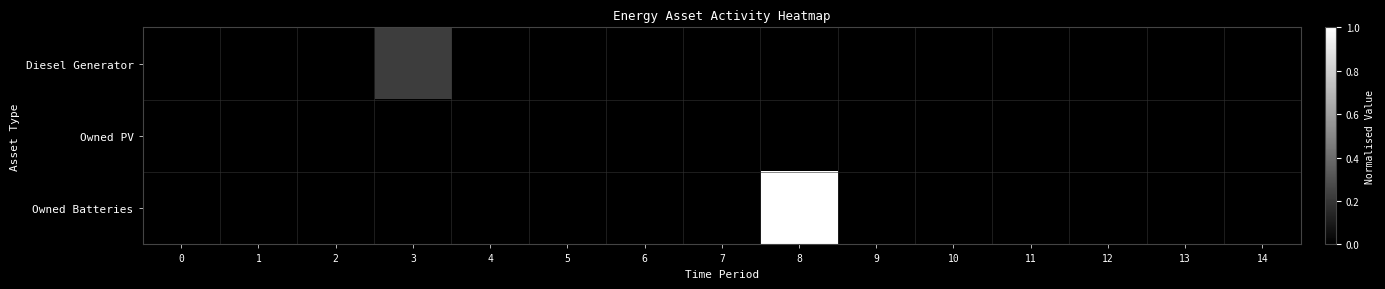

How many series are shown in this chart?

3